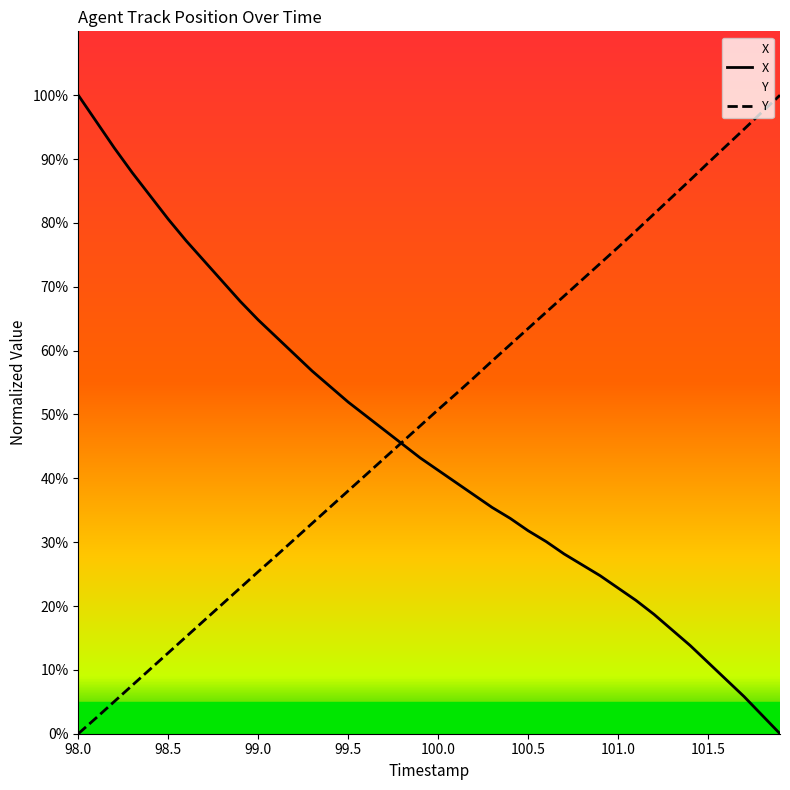

Rank the series by their maximum value, from highest to lowest.

X, Y